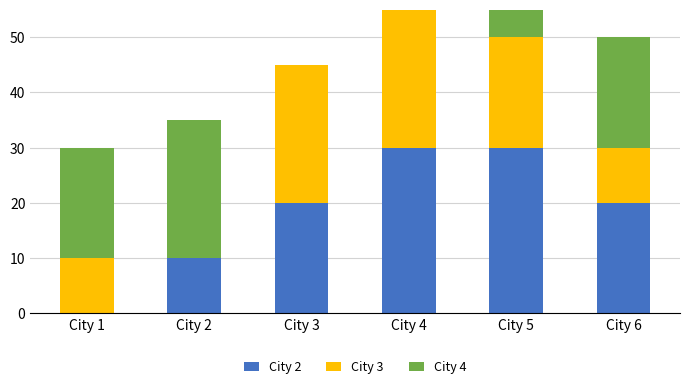

Which series has the widest spread of values?

City 3